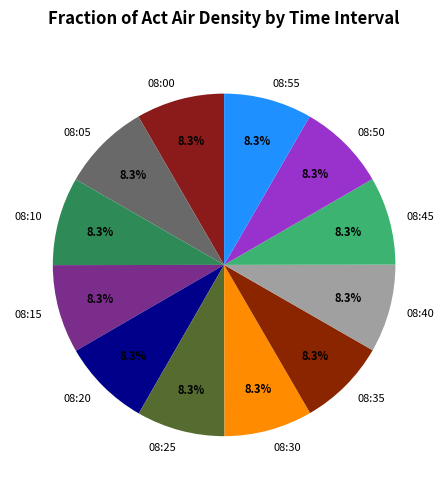

What is the ratio of the value at 08:15 to the value at 08:40?

1.0